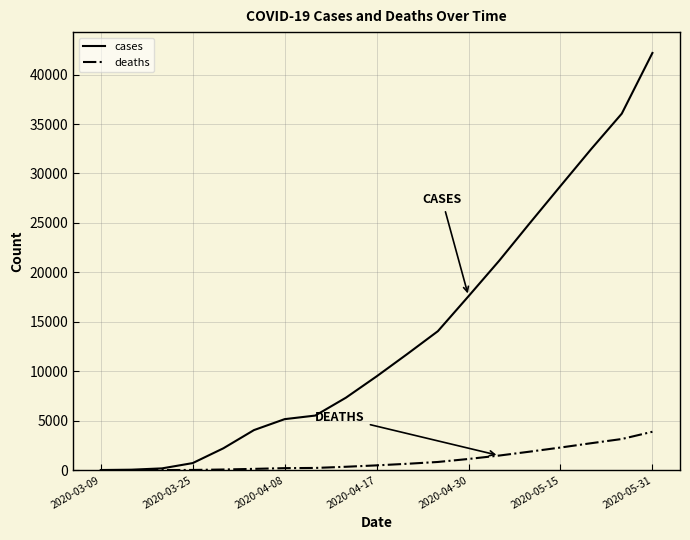

What is the greatest value displayed?

42188